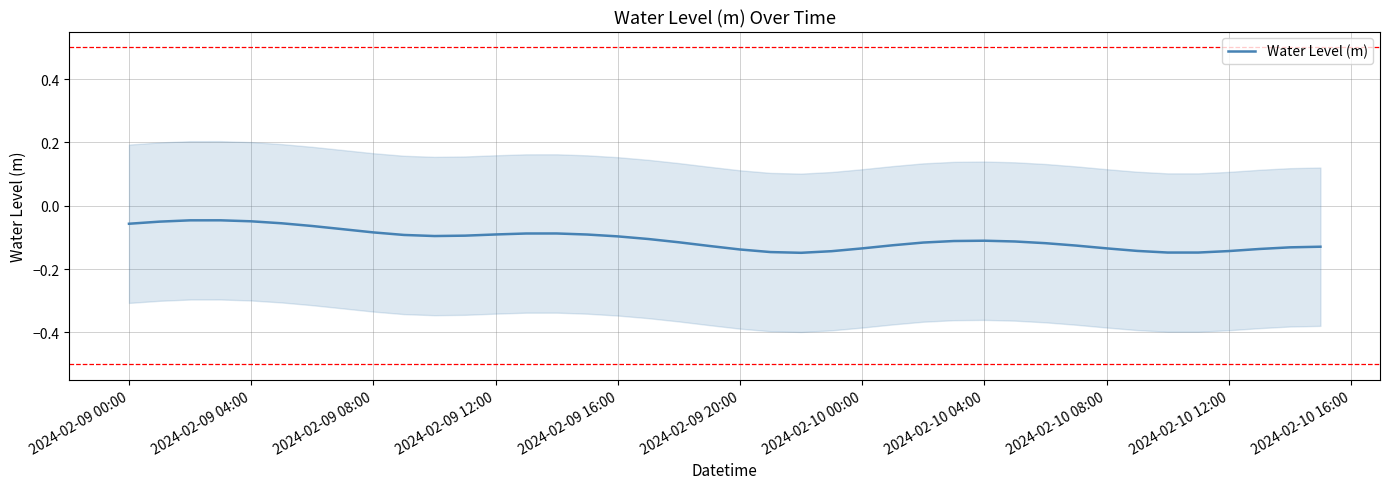

The value of Water Level (m) at 2024-02-09 16:00 is -0.1. True or false?

True